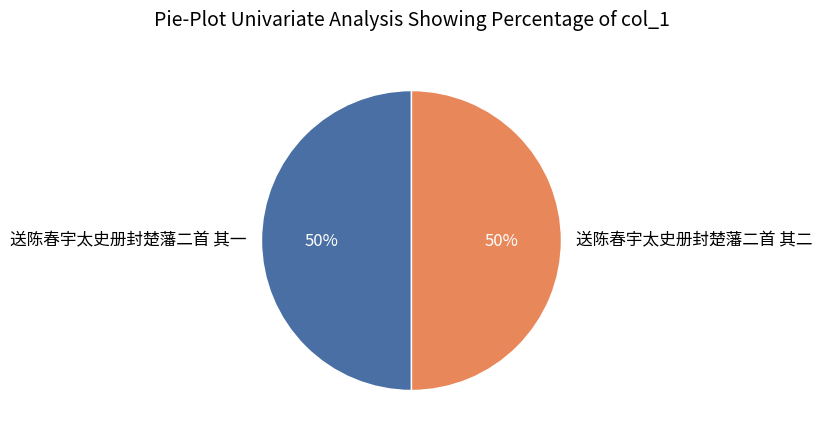

Is the sum of 送陈春宇太史册封楚藩二首 其一 and 送陈春宇太史册封楚藩二首 其二 greater than half?

Yes